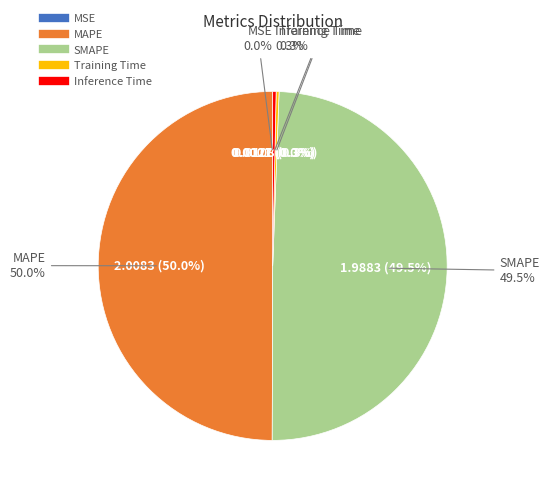

Which slice is the largest?

MAPE